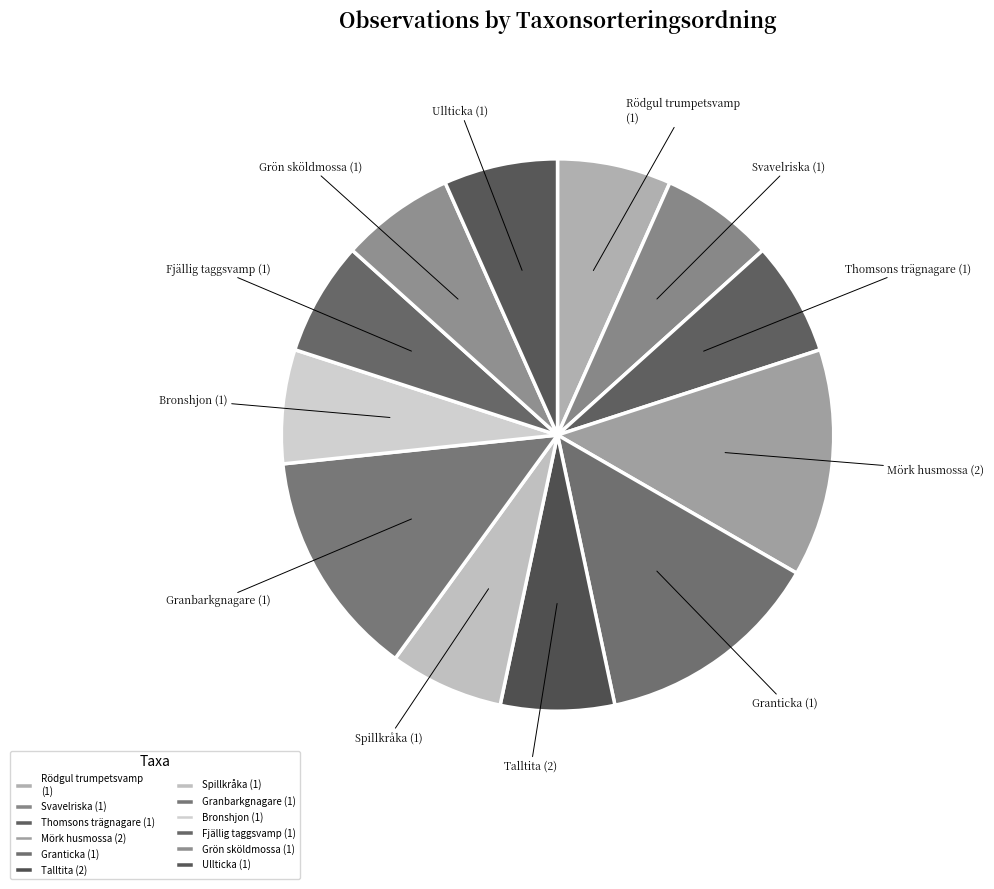

What is the ratio of the value at Fjällig taggsvamp (1) to the value at Grön sköldmossa (1)?

1.0